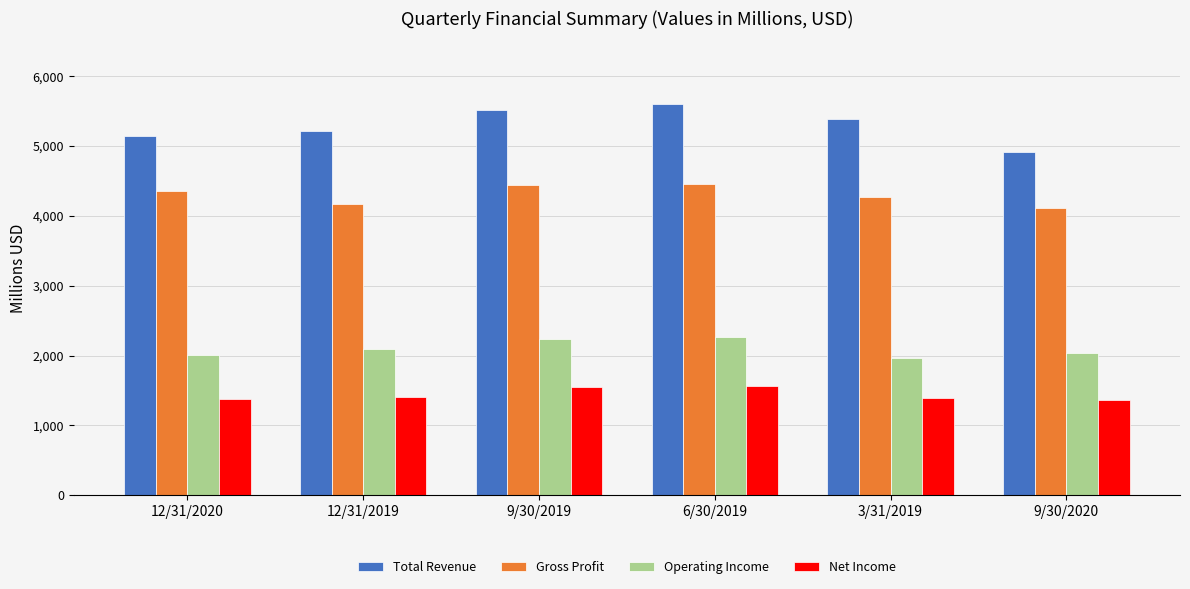

What is the difference between the highest and lowest values at 9/30/2020?

3556